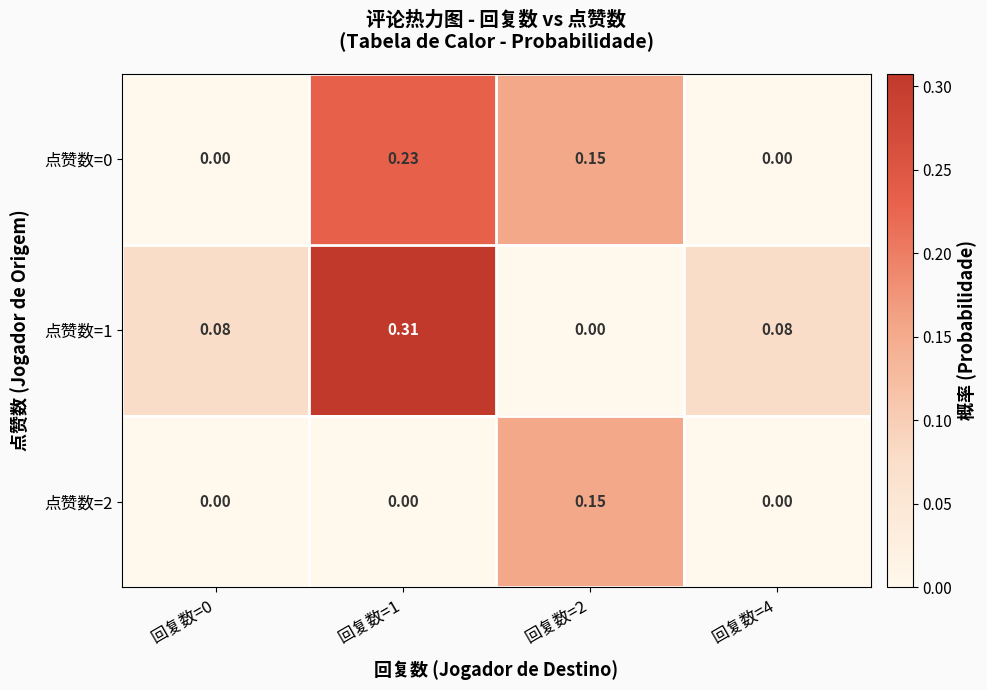

At which category is the sum across all series the highest?

回复数=1